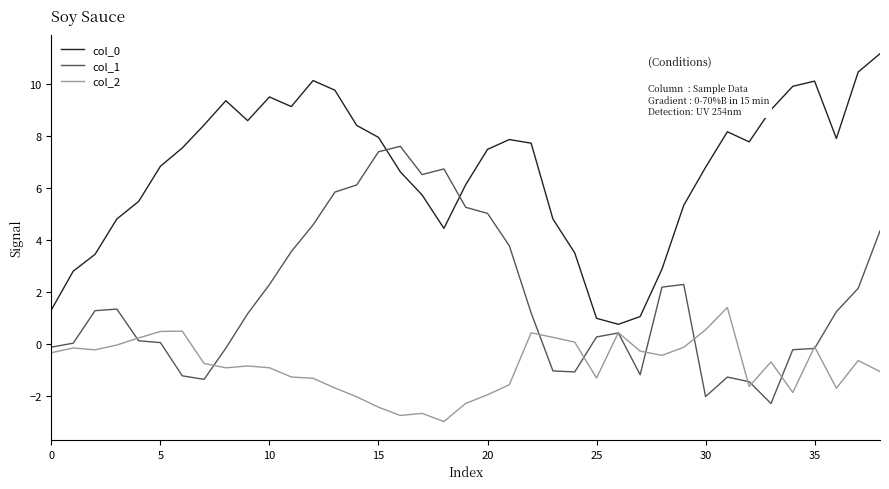

What is the difference between the maximum and minimum values in the col_2 series?

4.4